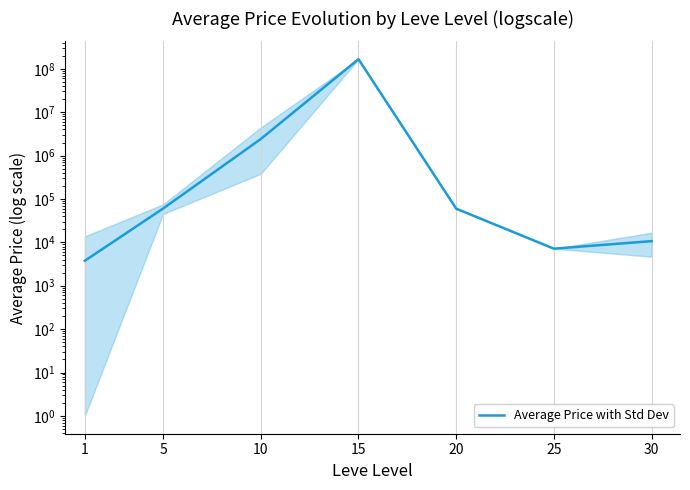

Rank the categories by value from highest to lowest.

15, 10, 5, 20, 30, 25, 1